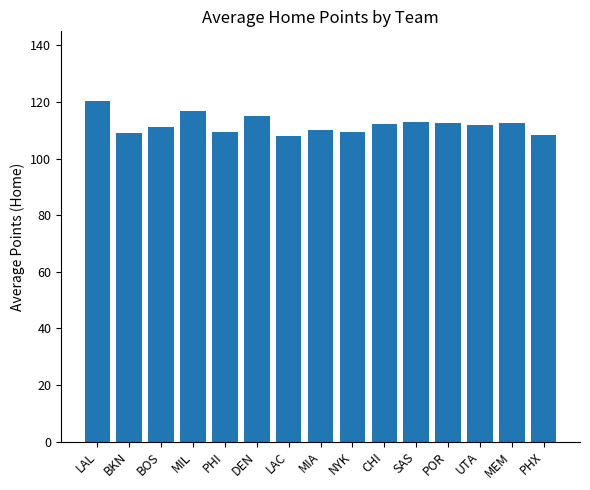

At which label does the data first exceed 112?

LAL